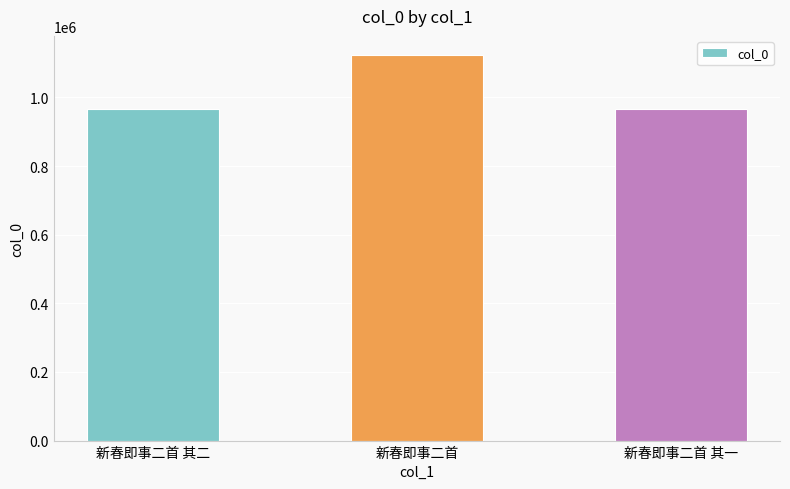

Is it true that the value at 新春即事二首 is 1123036?

True